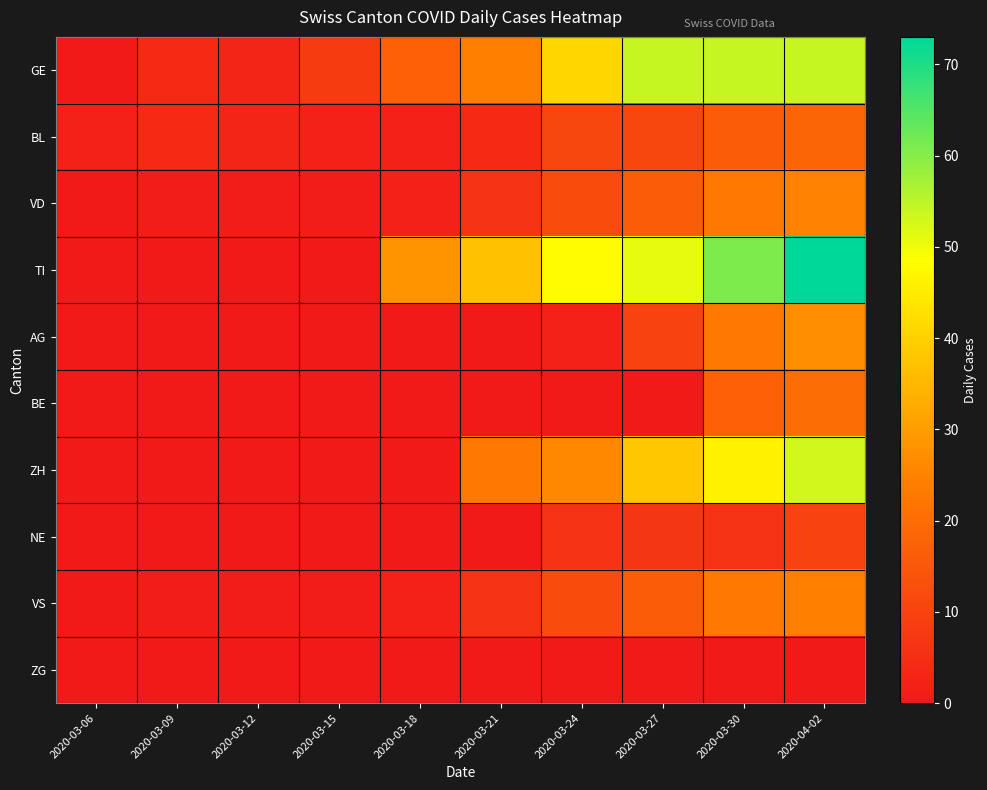

Rank the series at 2020-03-21 from lowest to highest value.

AG, BE, NE, ZG, BL, VD, VS, ZH, GE, TI